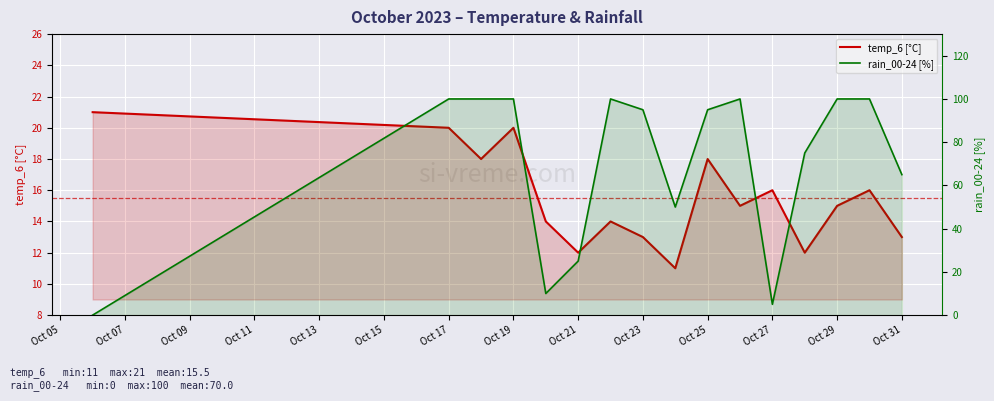

What is the label of the 9th point from the left?

Oct 21